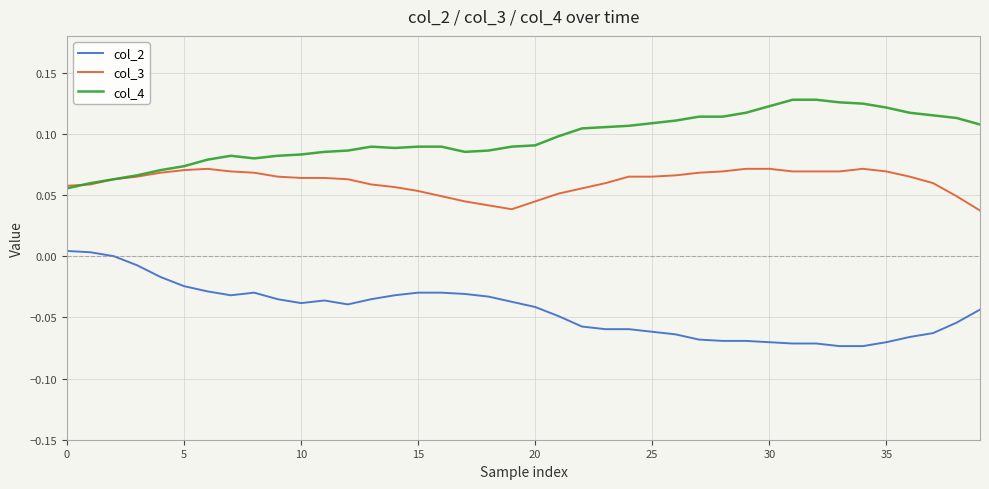

True or false: col_4 and col_2 cross at least once.

False